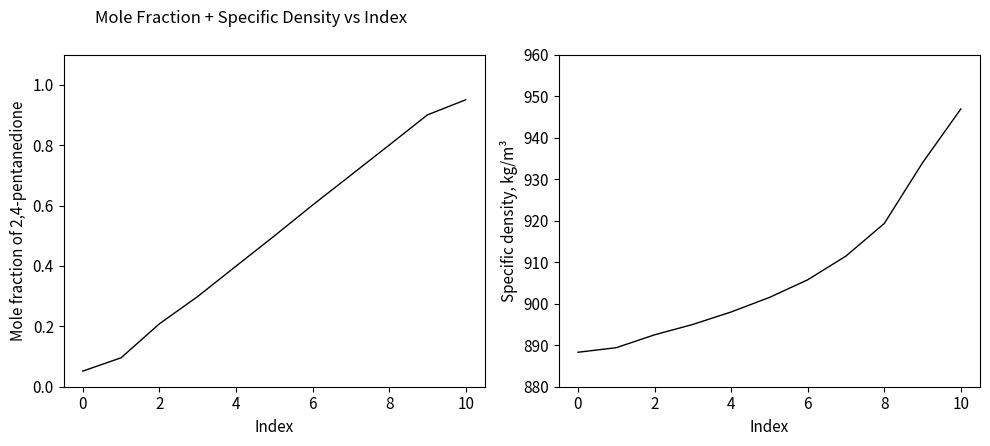

True or false: Mole fraction of 2,4-pentanedione has more than 0 interior local peaks.

False